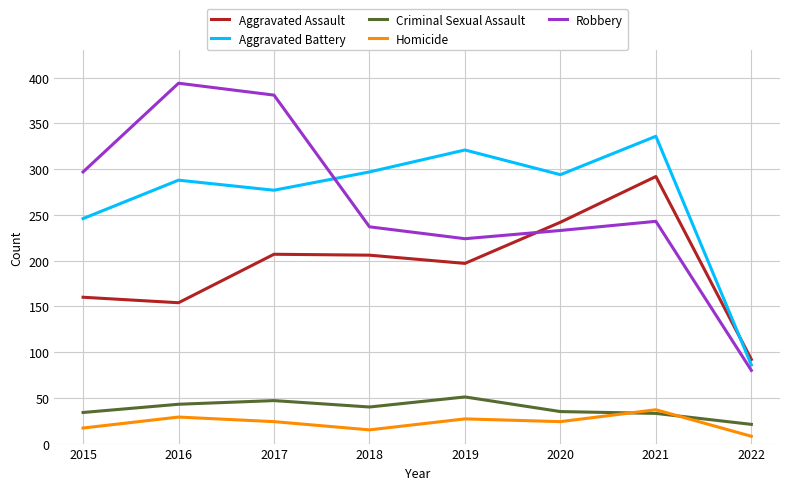

Which series changed the most between 2019 and 2021?

Aggravated Assault